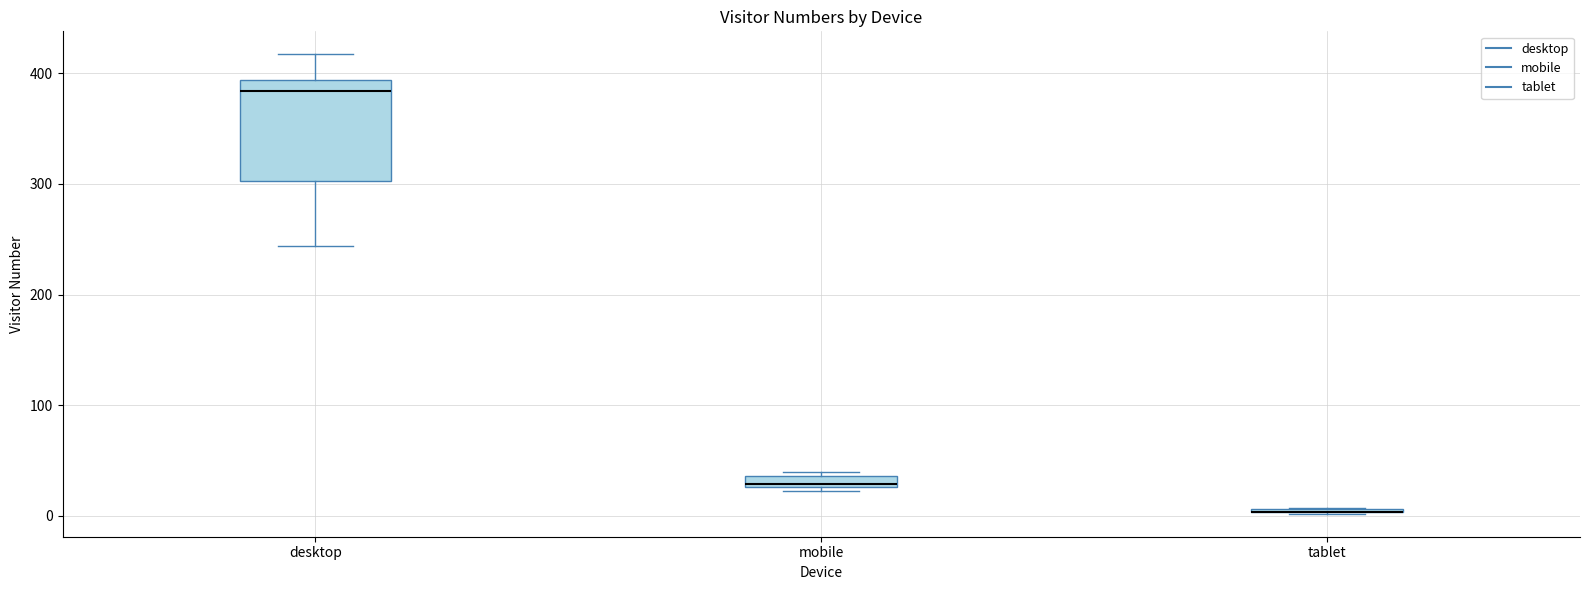

Comparing the boxes themselves (not the whiskers), which one is the tallest?

desktop